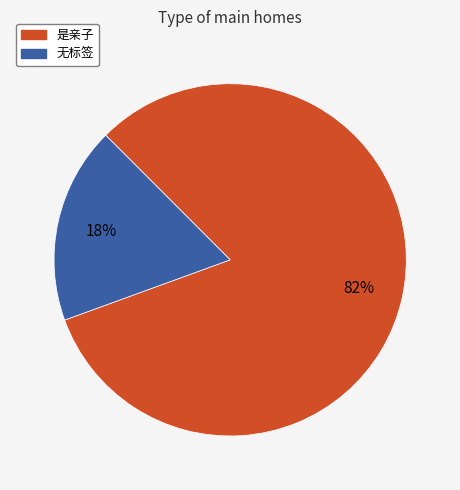

The 是亲子 slice represents 82% of the pie. True or false?

True